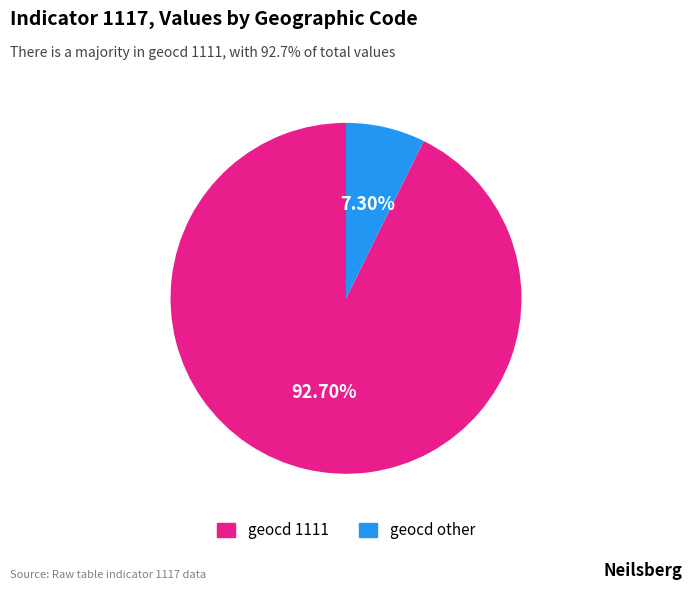

Is there any slice that represents more than half of the pie?

Yes